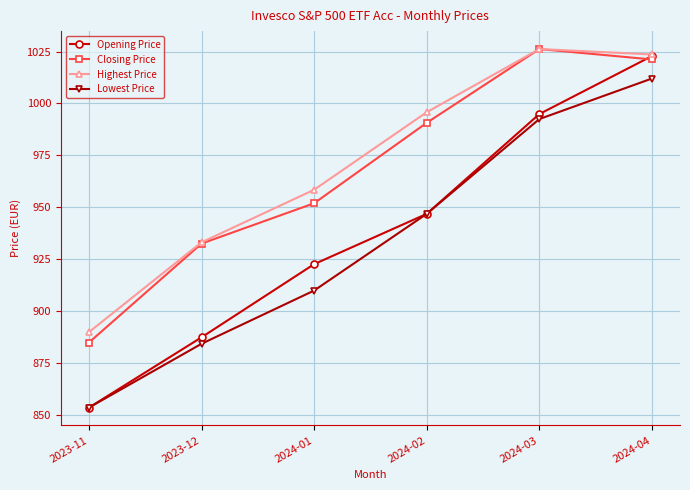

What is the greatest value displayed?

1026.2